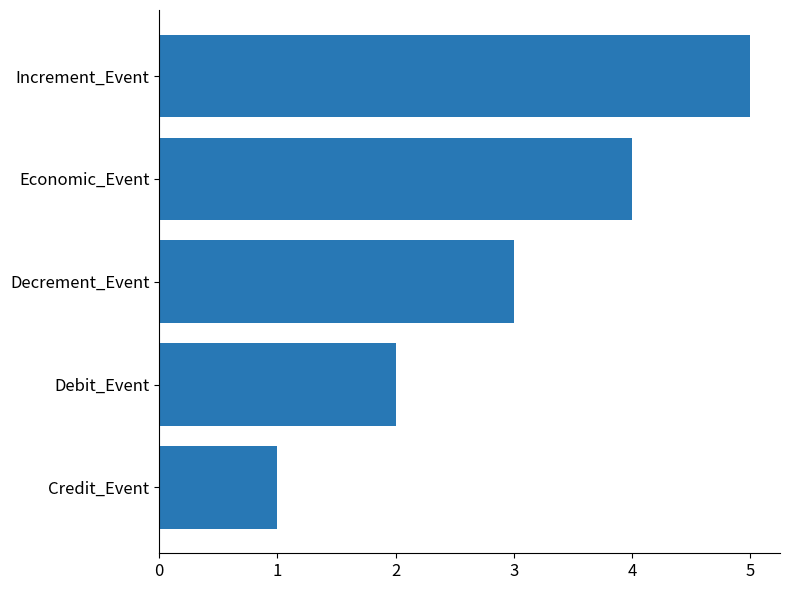

True or false: the data shows 2 at Credit_Event.

False